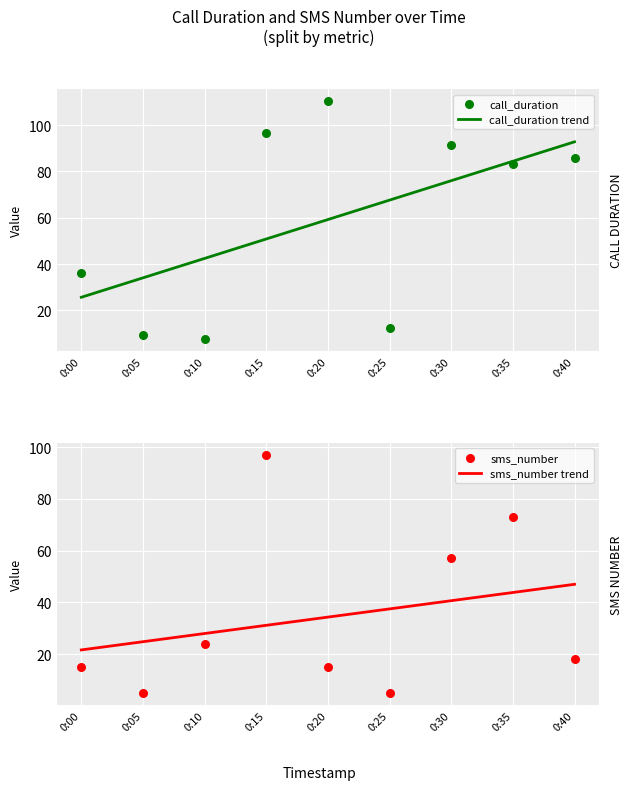

Which series reaches the maximum Y coordinate?

call_duration